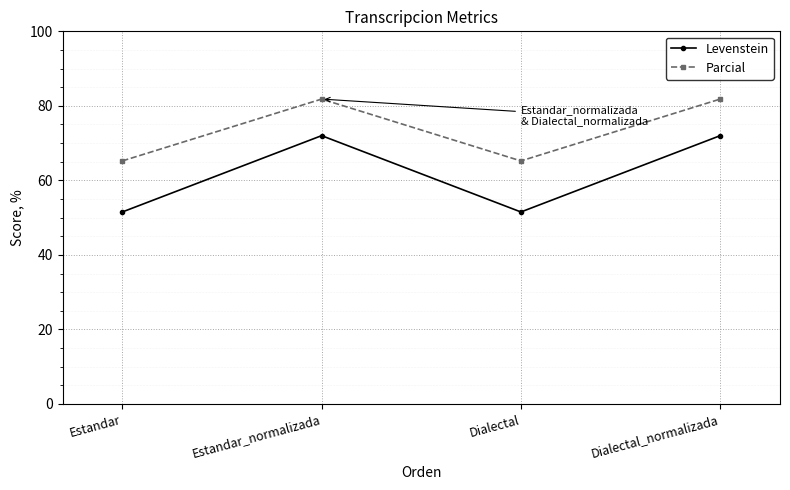

Rank the series by their average value, from highest to lowest.

Parcial, Levenstein